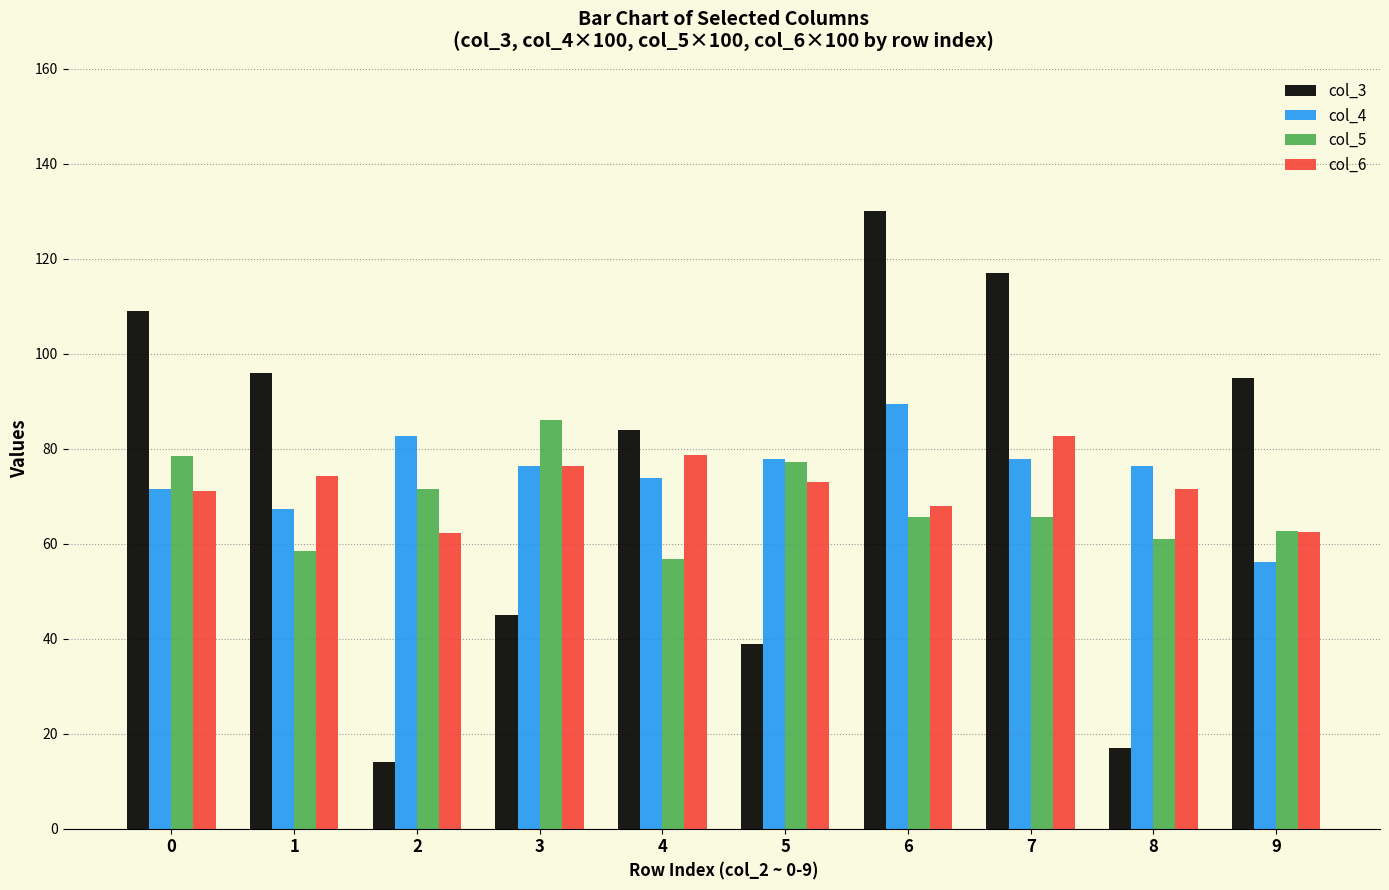

What is the average value of the col_4 series?

75.0